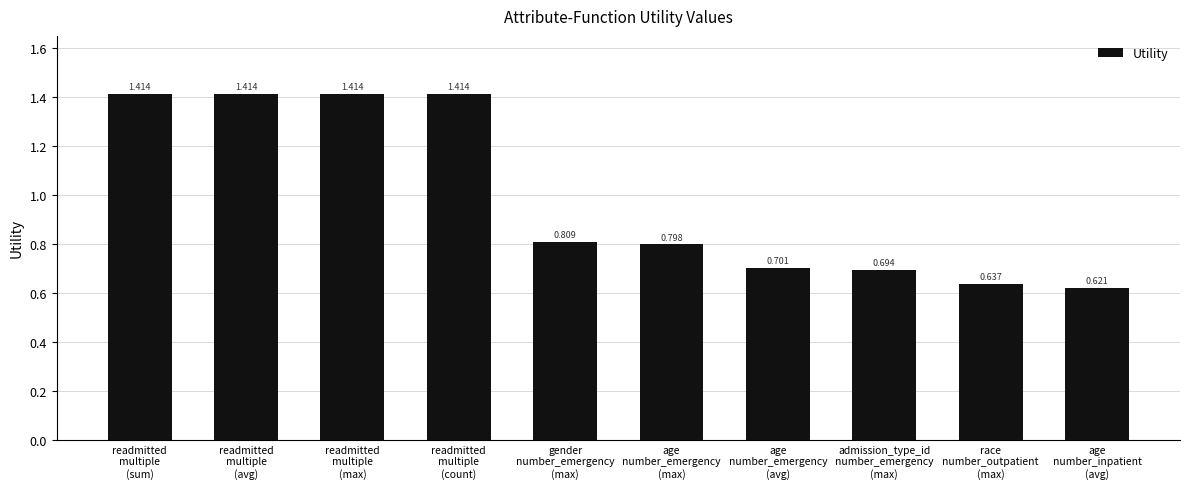

What is the label of the 4th bar from the left?

readmitted
multiple
(count)